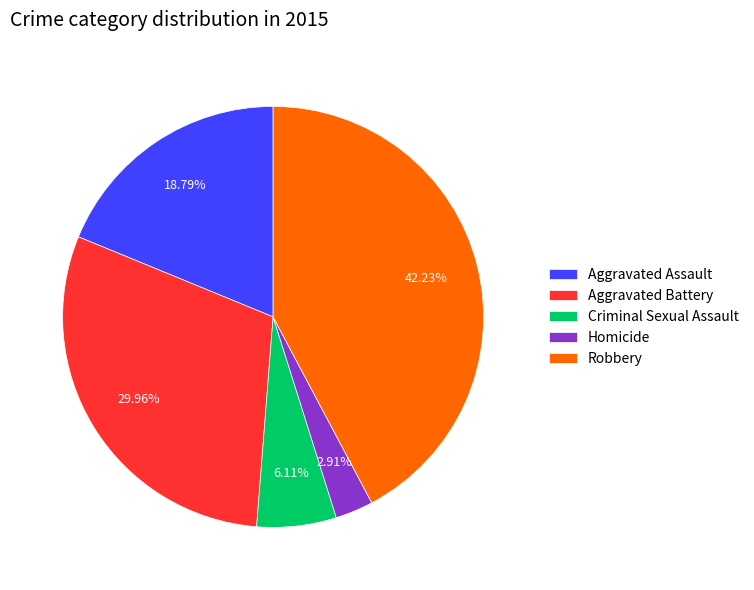

True or false: Robbery accounts for 49% of the total.

False